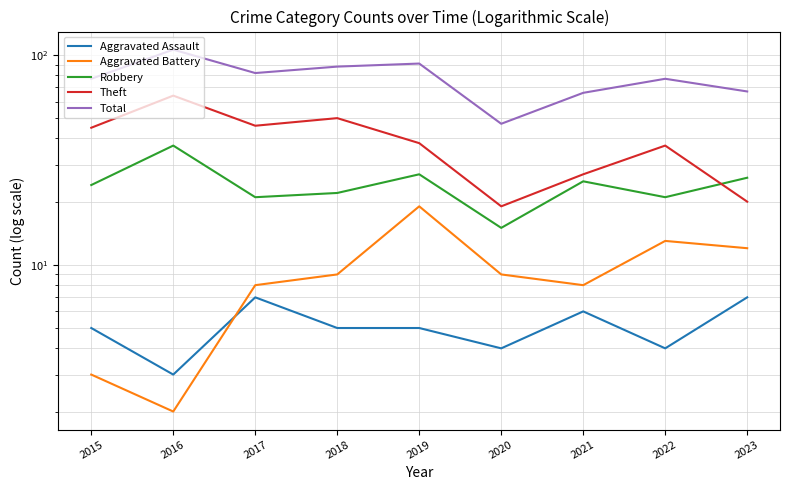

How many Aggravated Assault values are between 4 and 6?

6